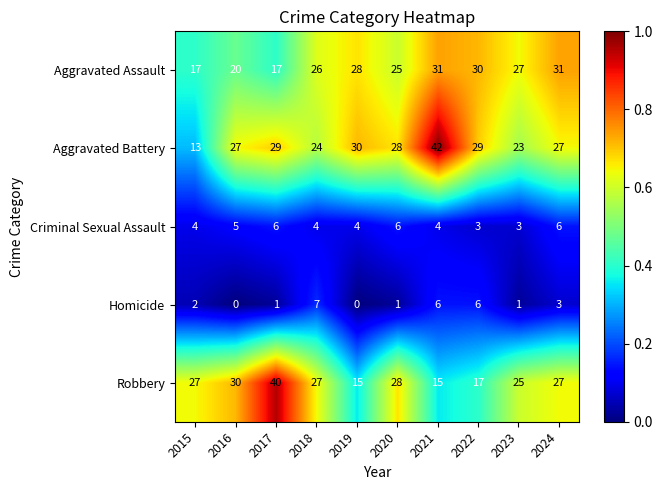

At which label does Aggravated Battery first exceed 28?

2017